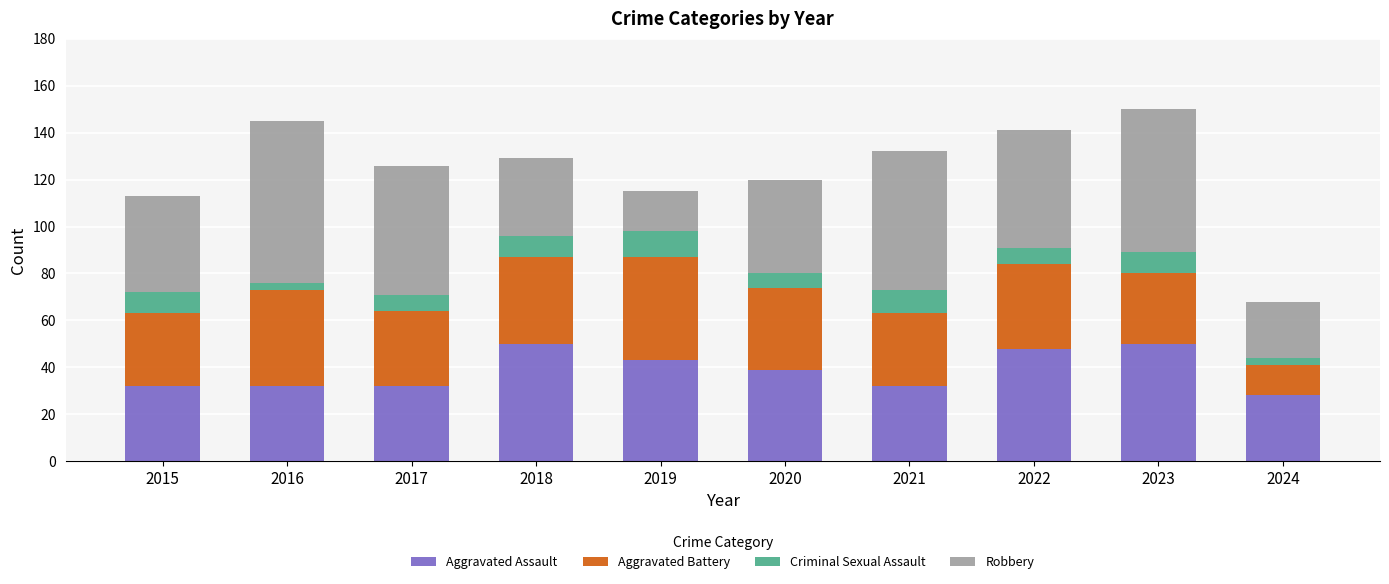

What is the total value across all series at 2020?

120